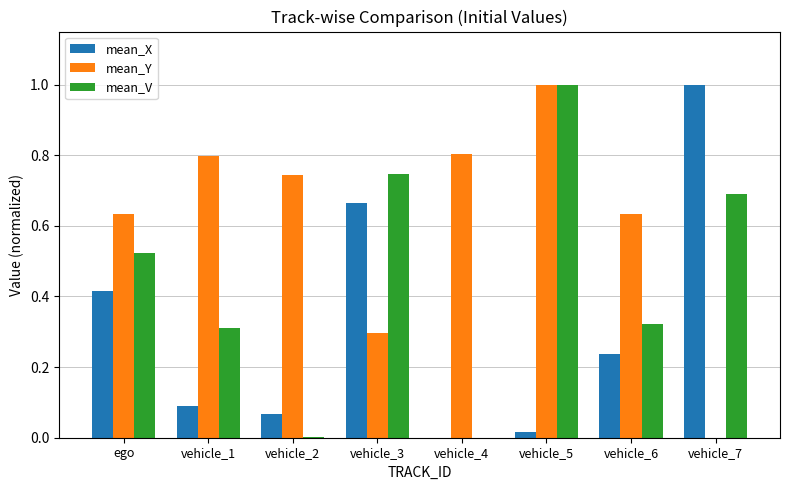

How many groups of bars are there?

8